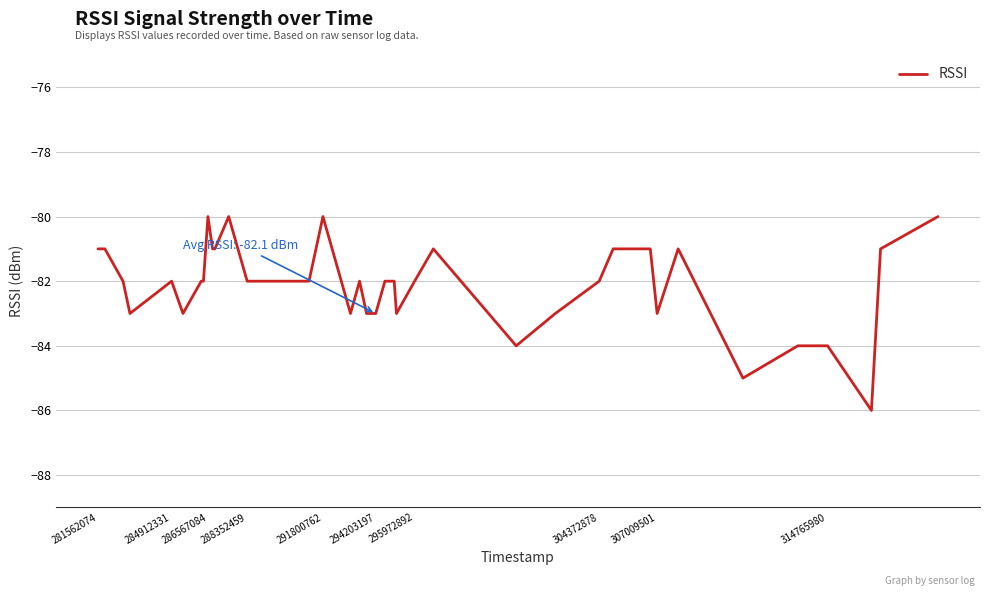

What is the difference between the maximum and minimum values?

6